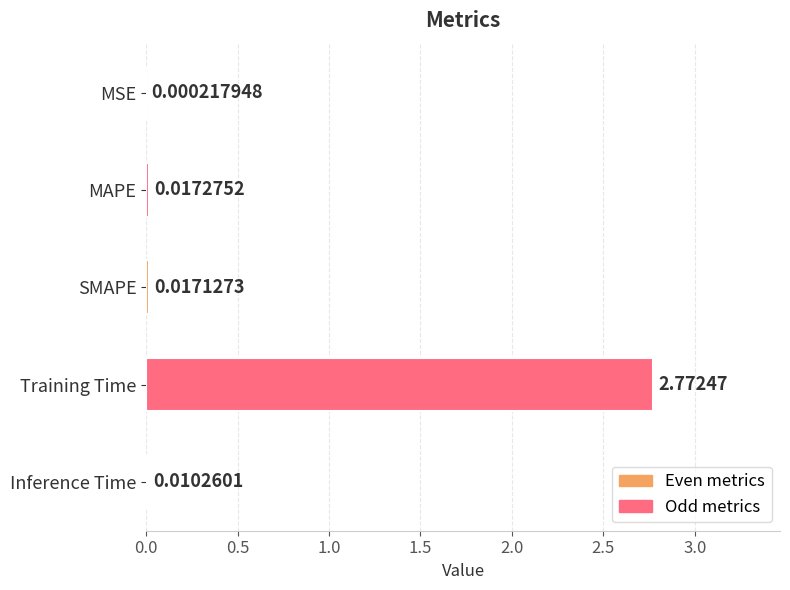

Are the bars horizontal?

Yes